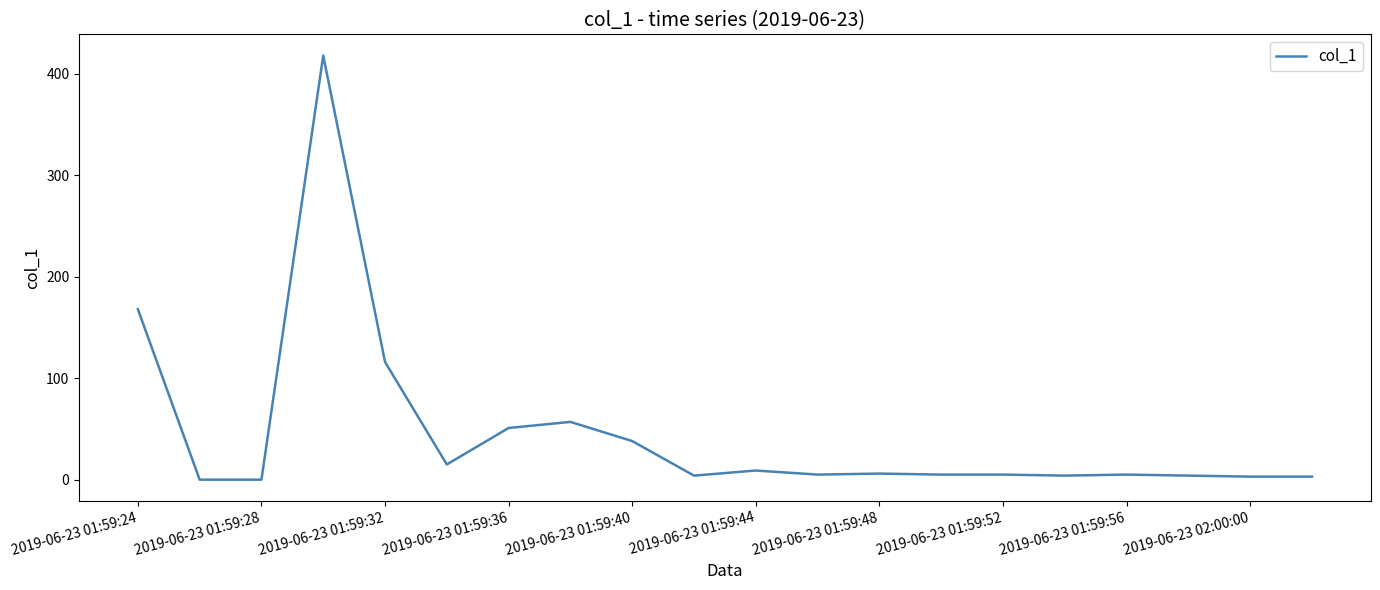

What is the difference between the maximum and minimum values?

417.7